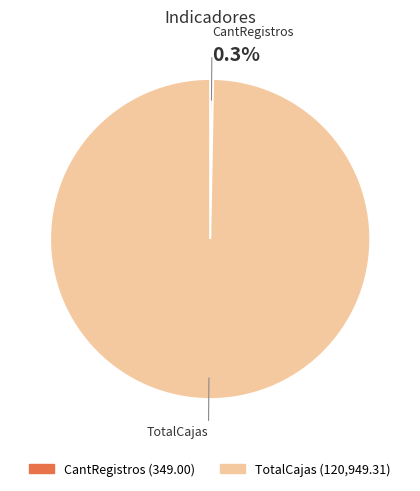

The TotalCajas slice represents 94% of the pie. True or false?

False